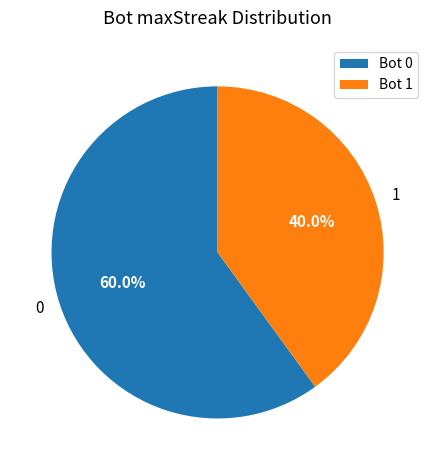

Which slice is the smallest?

1